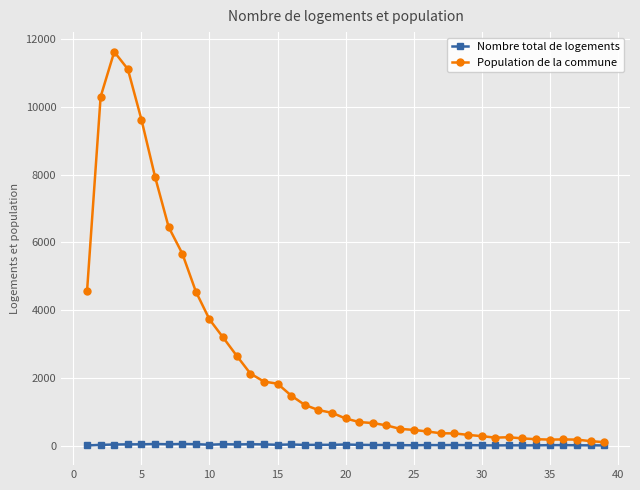

What is the maximum value shown in the chart?

11631